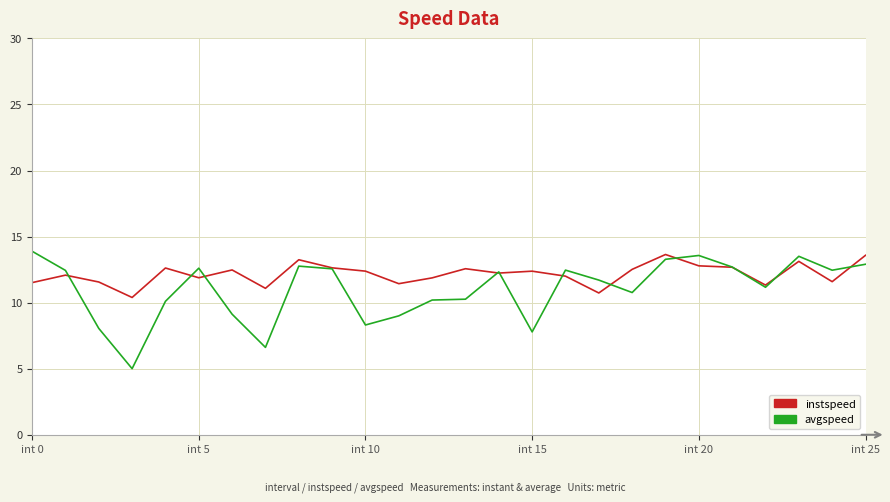

What is the lowest value of the avgspeed series?

5.0